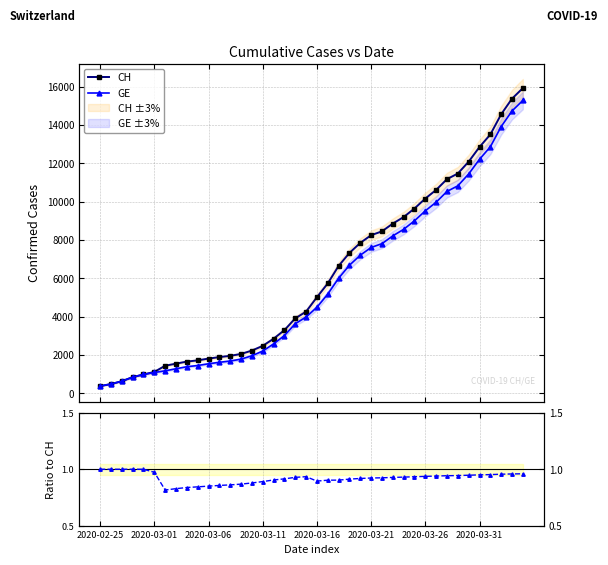

At which category is the sum across all series the highest?

39